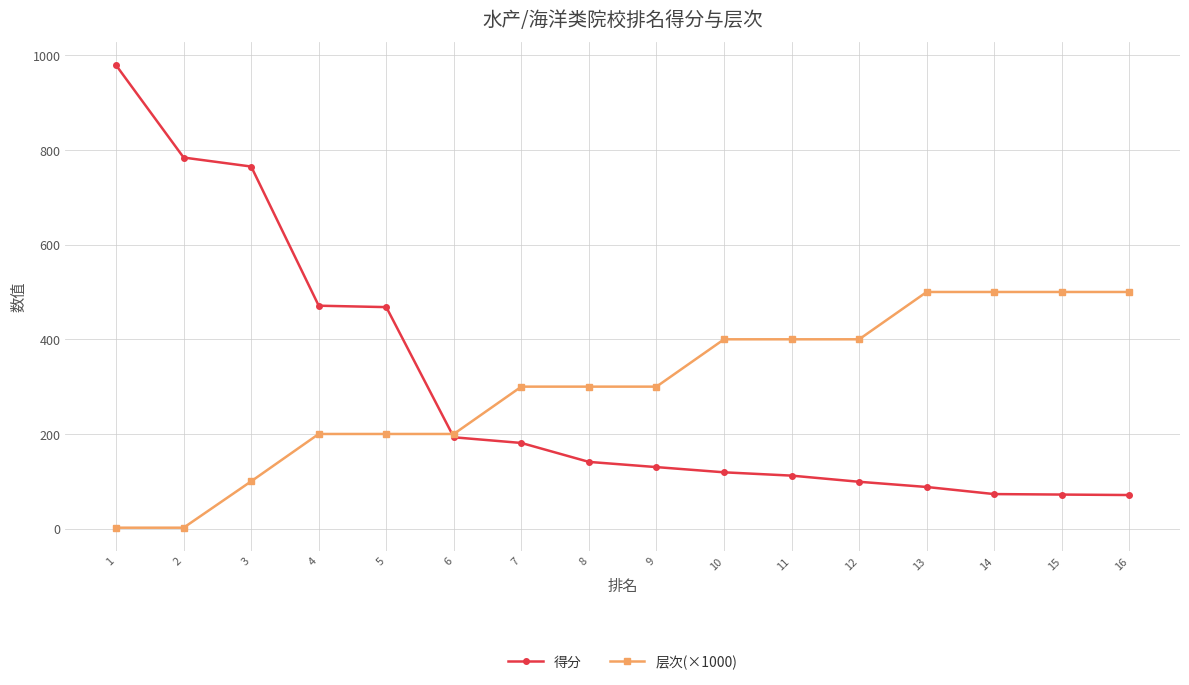

What is the sum of the 得分 values at 15 and 5?

540